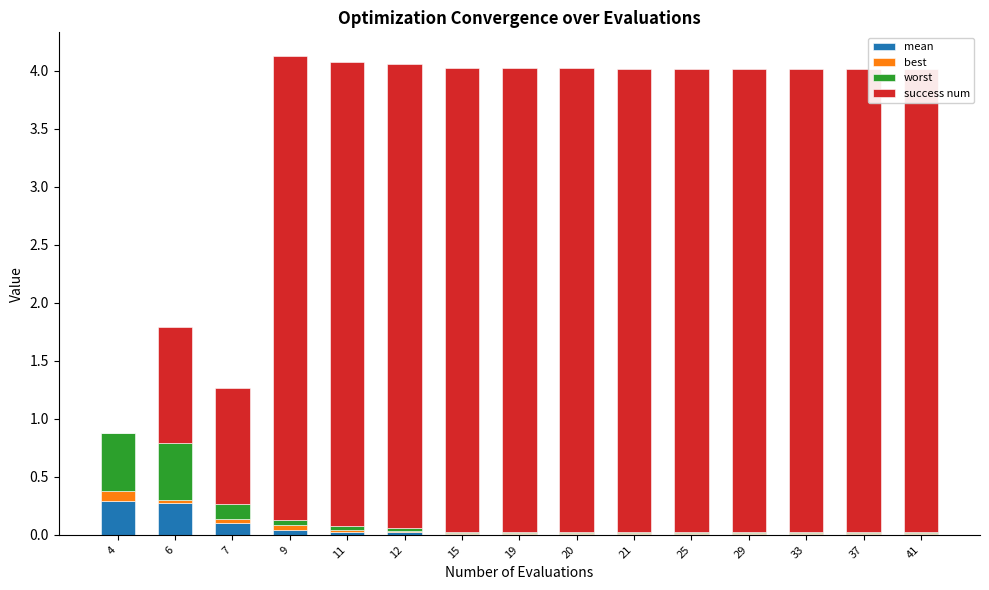

The value of worst at 19 is 0.0. True or false?

True